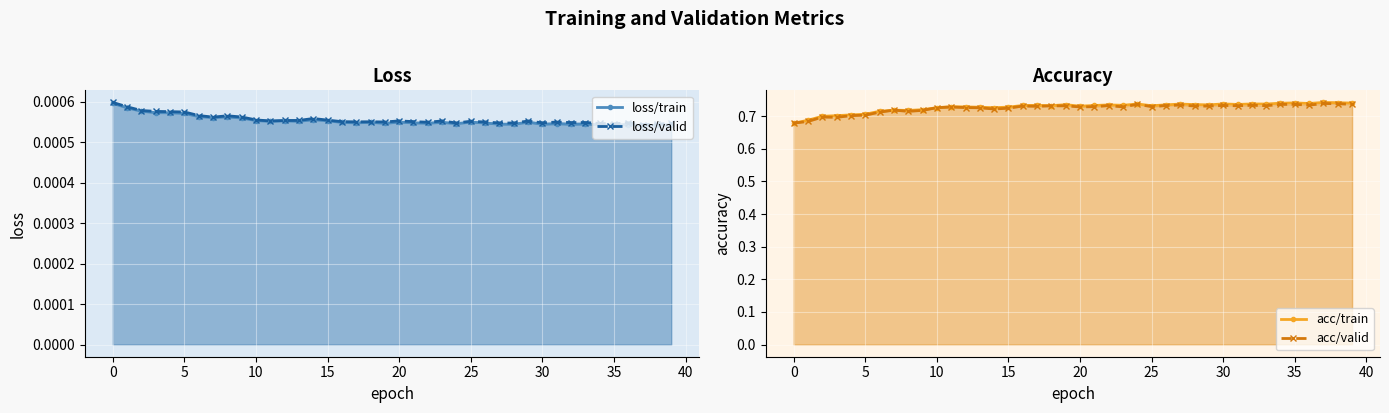

Which series has the largest total across all categories?

acc/train